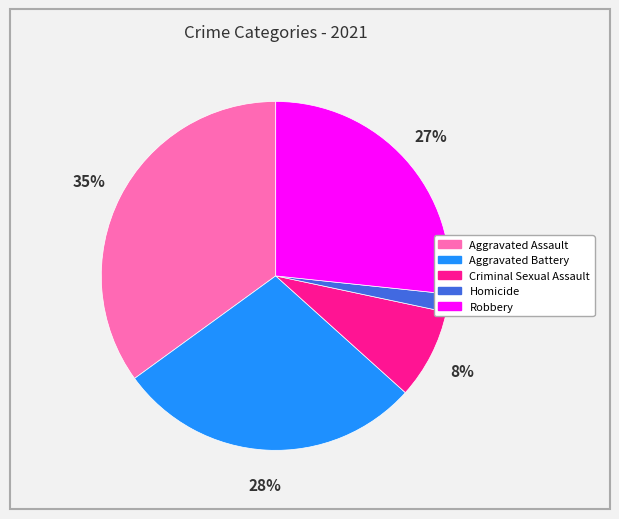

The Criminal Sexual Assault slice represents 8% of the pie. True or false?

True